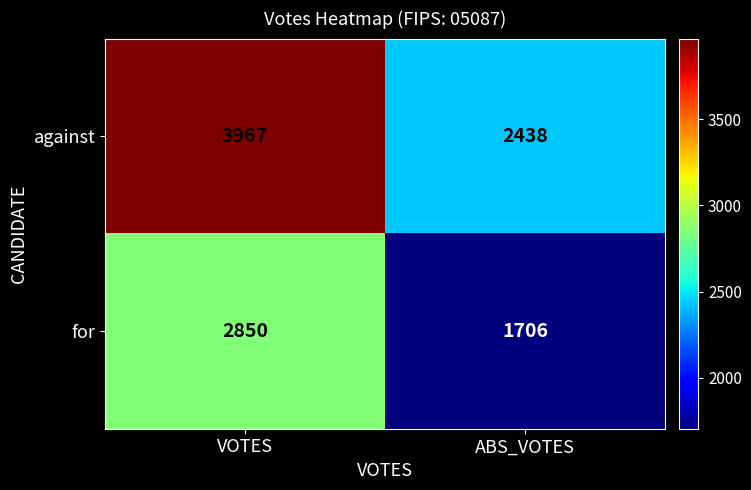

Count the number of categories in the chart.

2